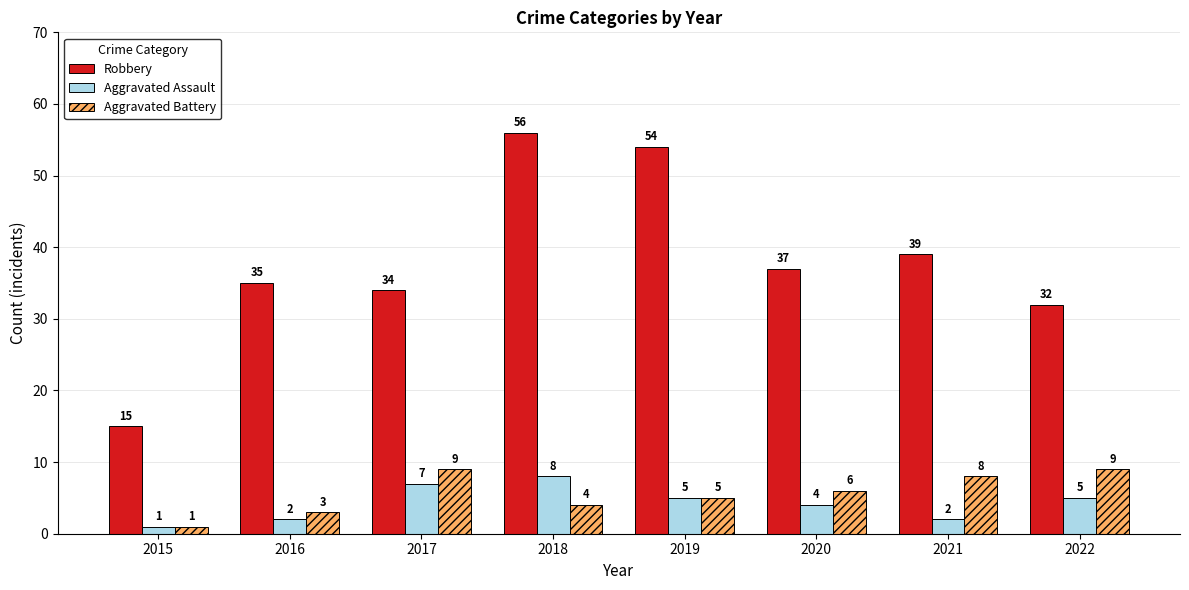

Which category has the lowest value in the Aggravated Assault series?

2015